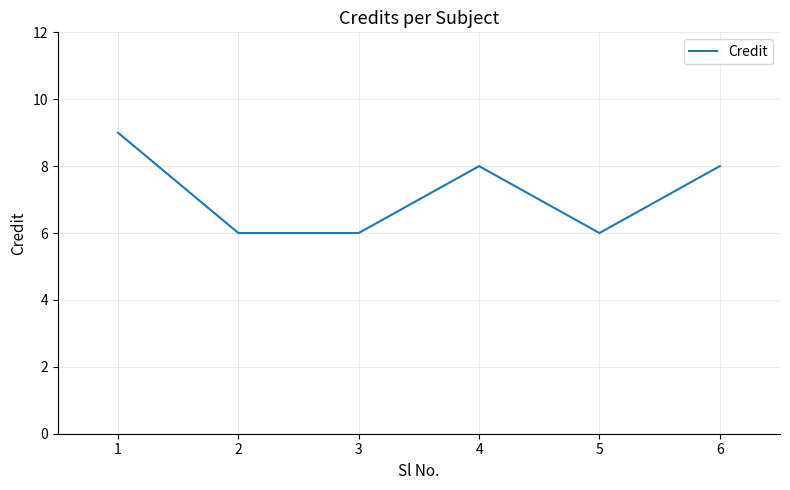

What is the change in value from 1 to 2?

-3